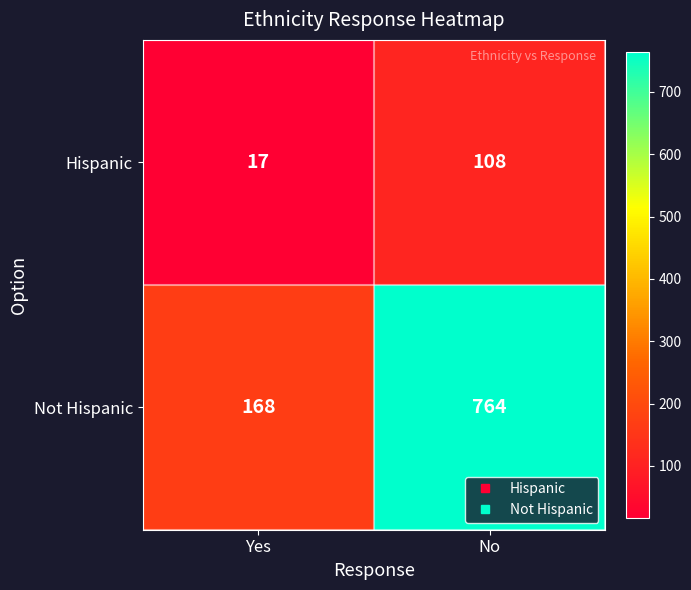

List the series in order of their overall mean, lowest first.

Hispanic, Not Hispanic